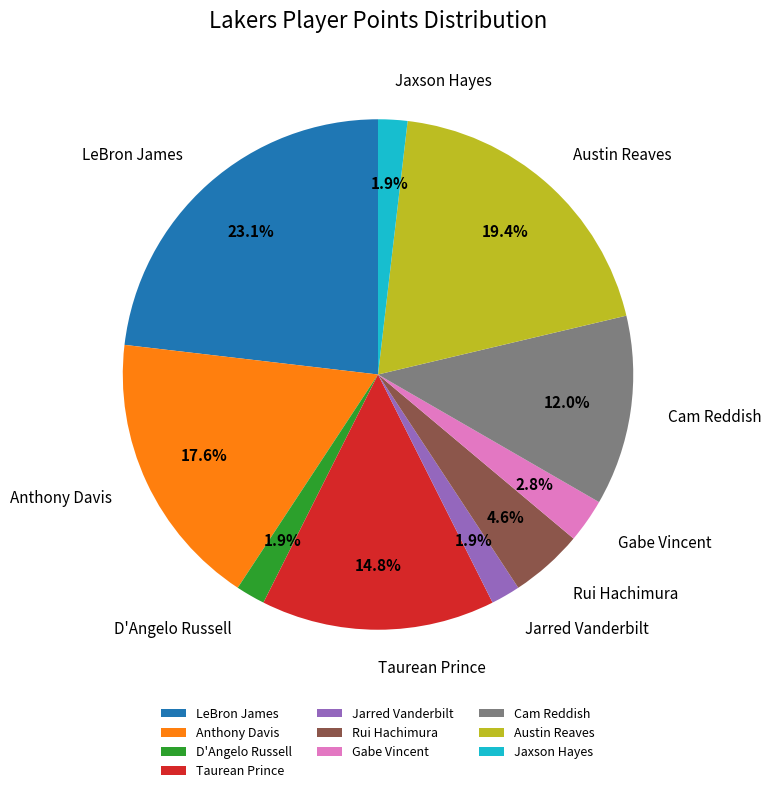

Which has a higher value, LeBron James or Rui Hachimura?

LeBron James